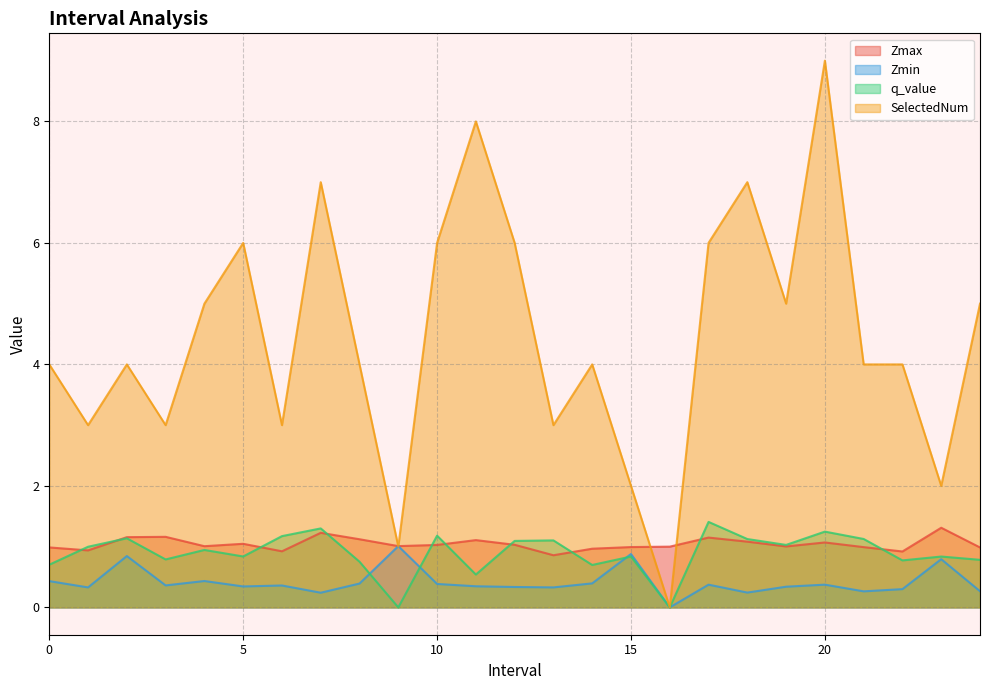

Which category has the highest value across all series?

20